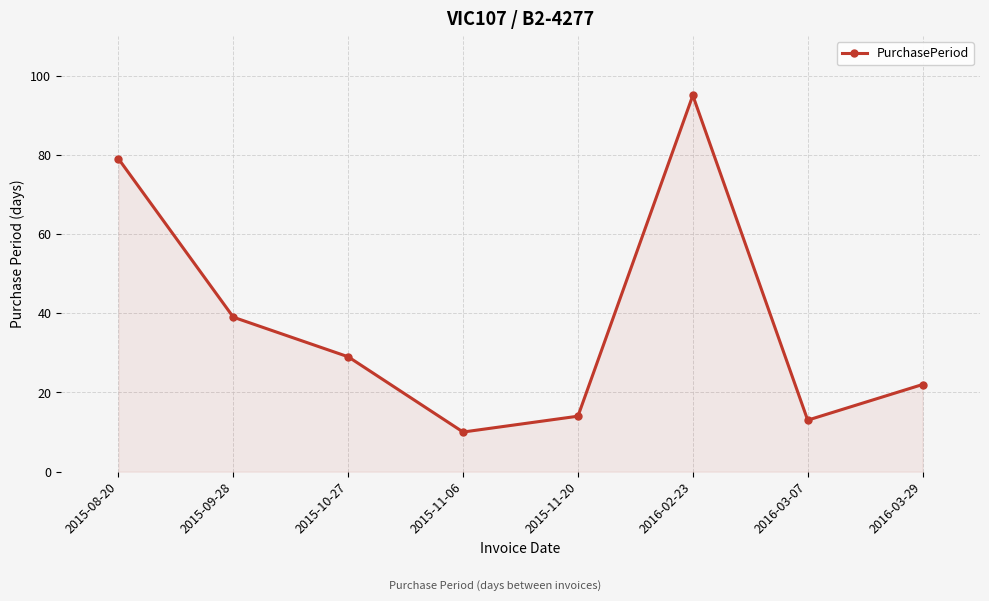

Rank the categories by value from highest to lowest.

2016-02-23, 2015-08-20, 2015-09-28, 2015-10-27, 2016-03-29, 2015-11-20, 2016-03-07, 2015-11-06